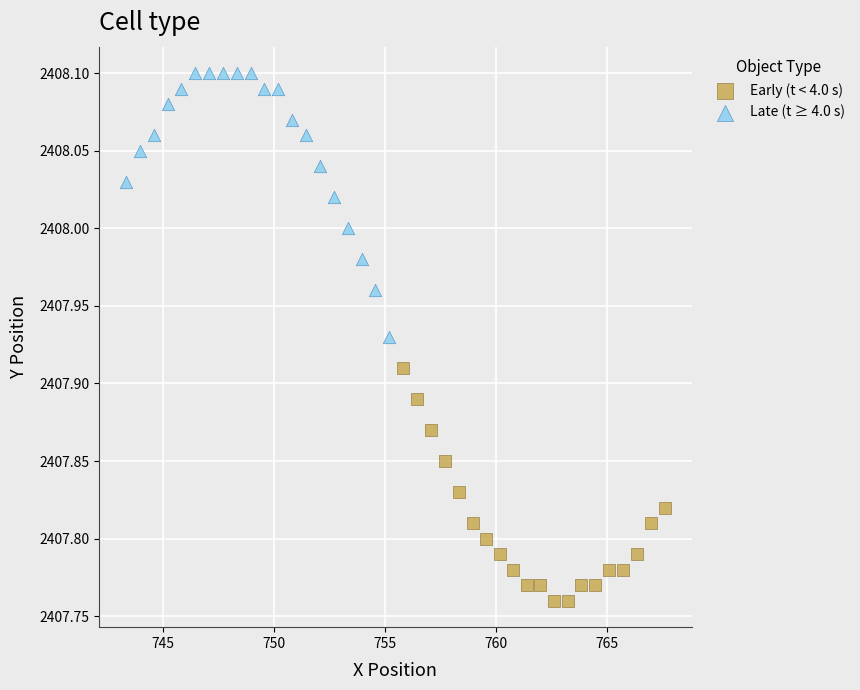

Which series contains the lowest Y value?

Early (t < 4.0 s)